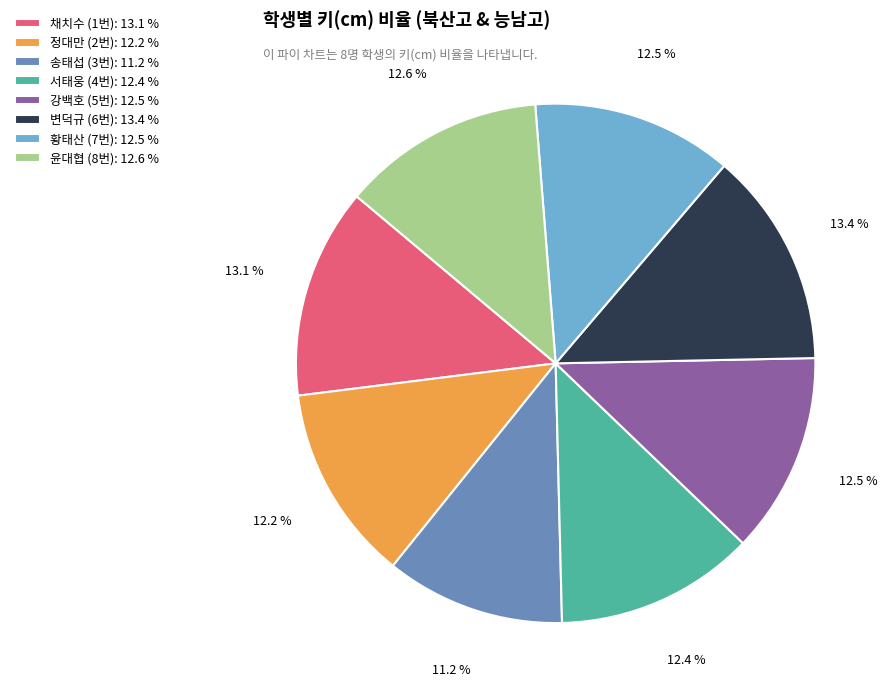

To the nearest percent, what is the difference between the 채치수 (1번) and 정대만 (2번) slice percentages?

1%